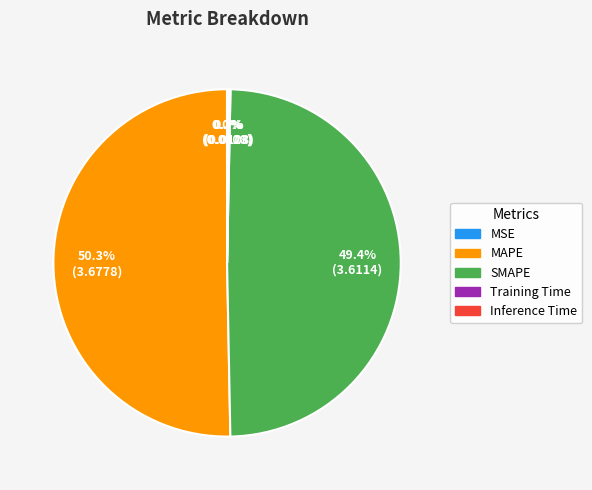

What is the largest slice in the pie chart?

MAPE